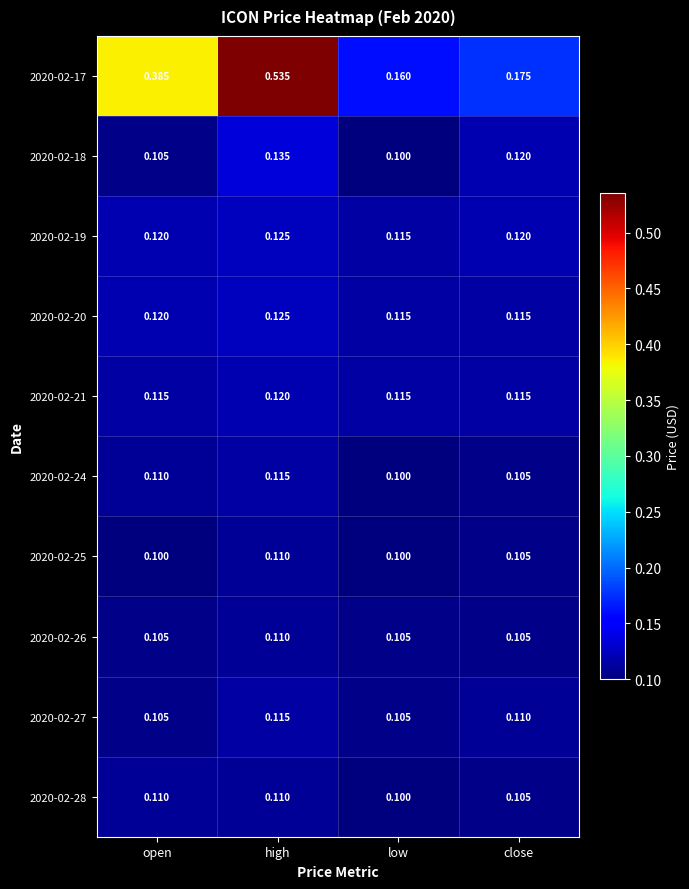

What is the total value across all series at high?

1.6